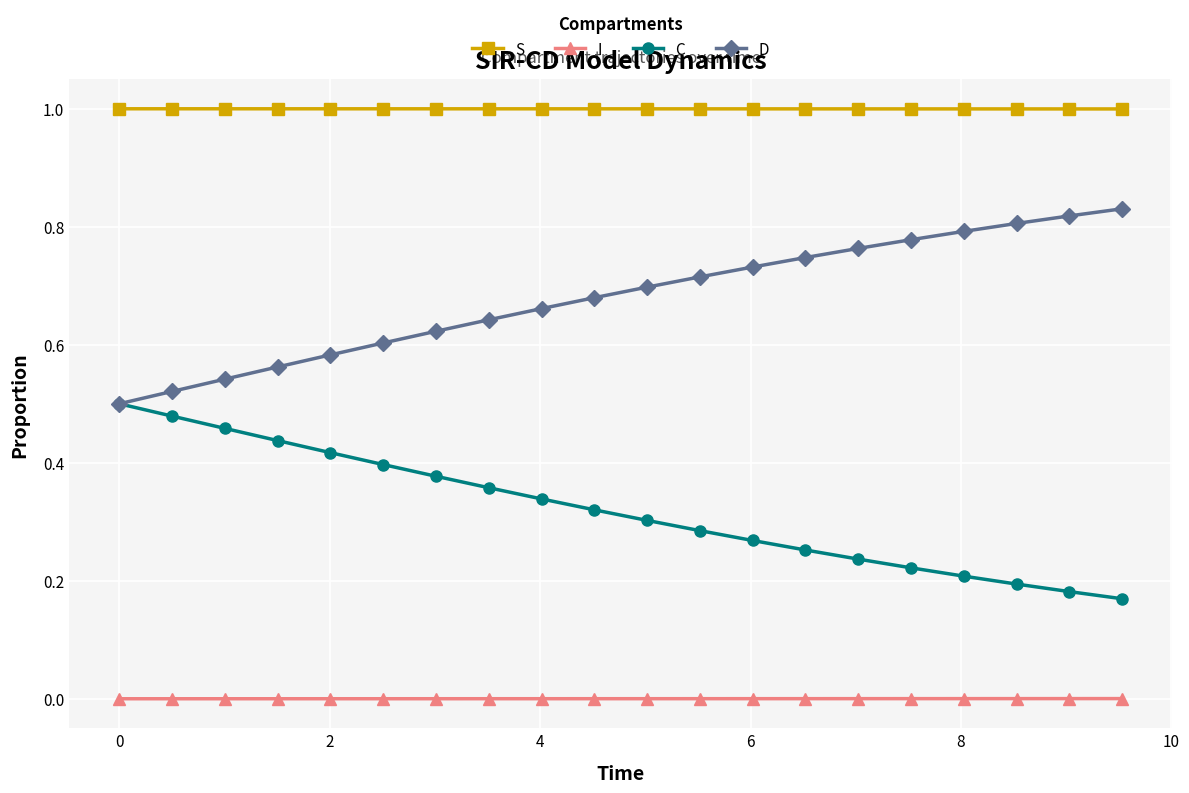

True or false: S and C cross at least once.

False